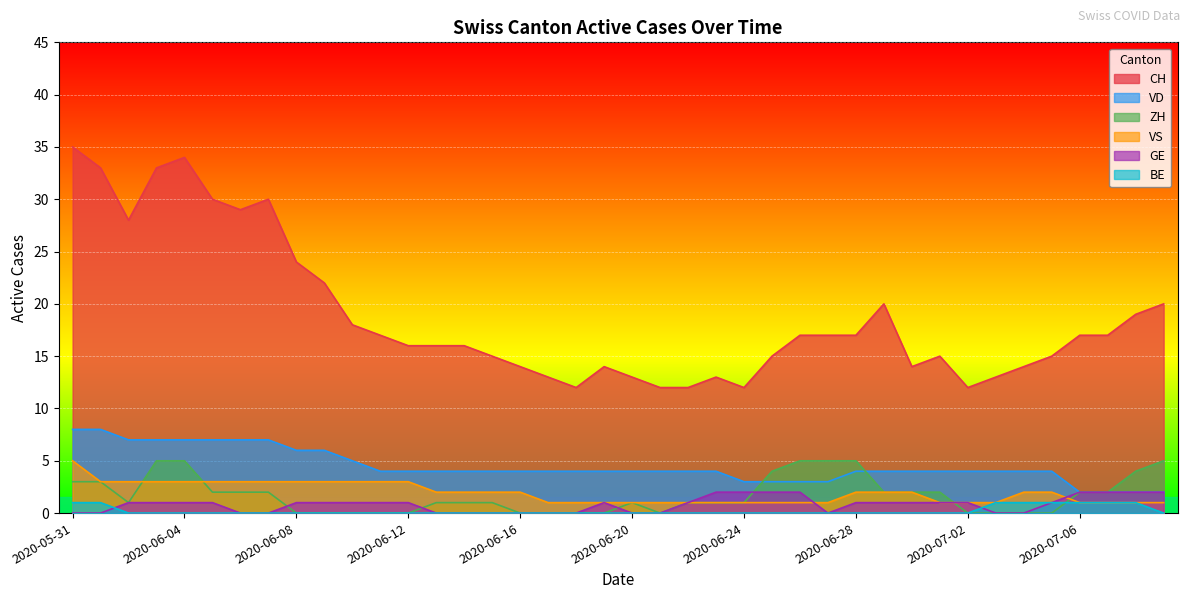

Is the value of VD at 2020-06-10 greater than the value of VS at 2020-06-15?

Yes